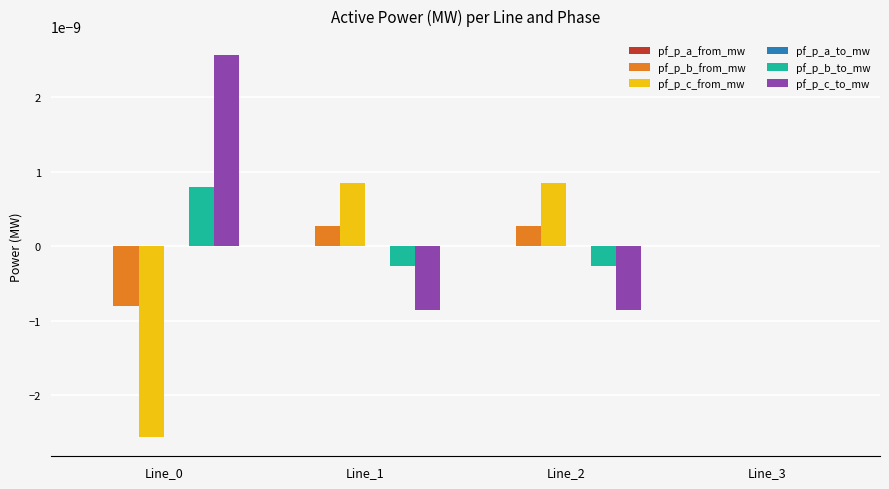

Is it true that pf_p_c_from_mw equals 0.0 at Line_3?

True